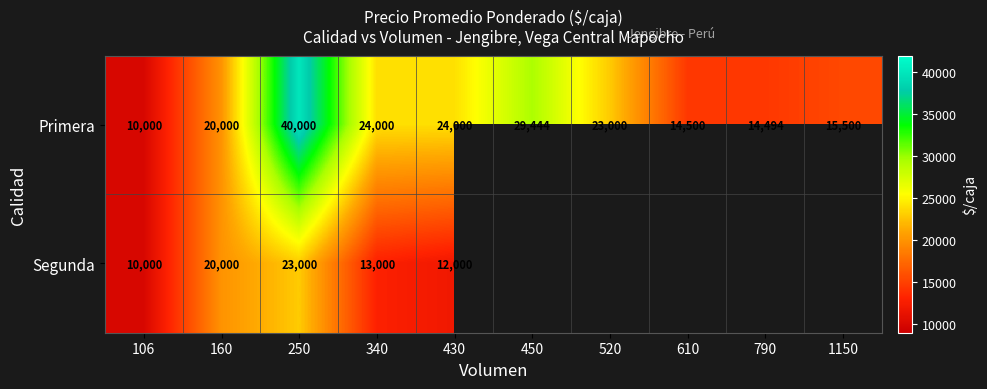

At which category is the sum across all series the highest?

250